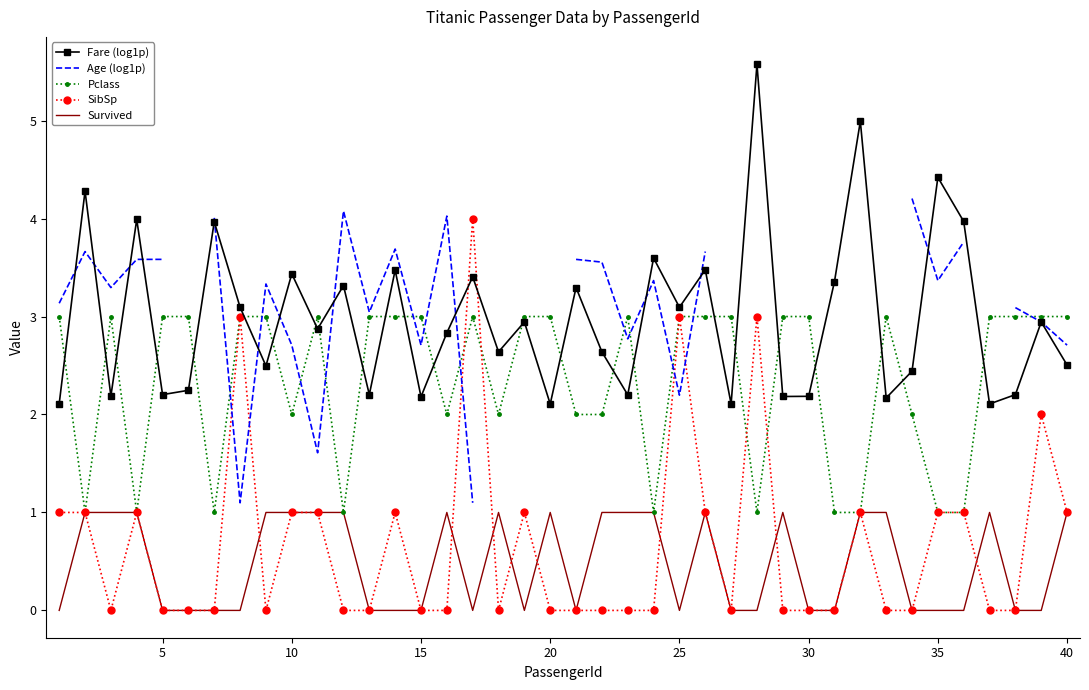

After their last crossing, which series has the higher values: Fare (log1p) or Pclass?

Pclass